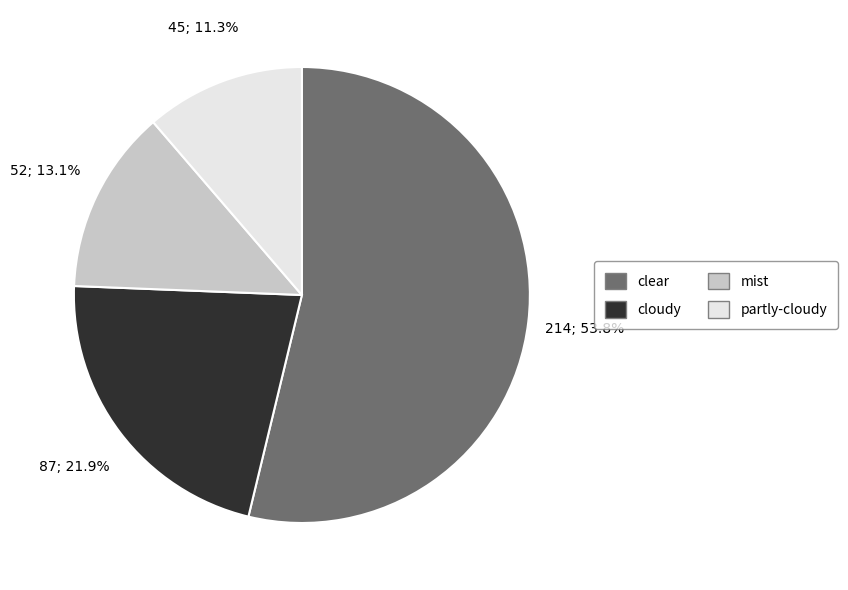

Is there any slice that represents more than half of the pie?

Yes